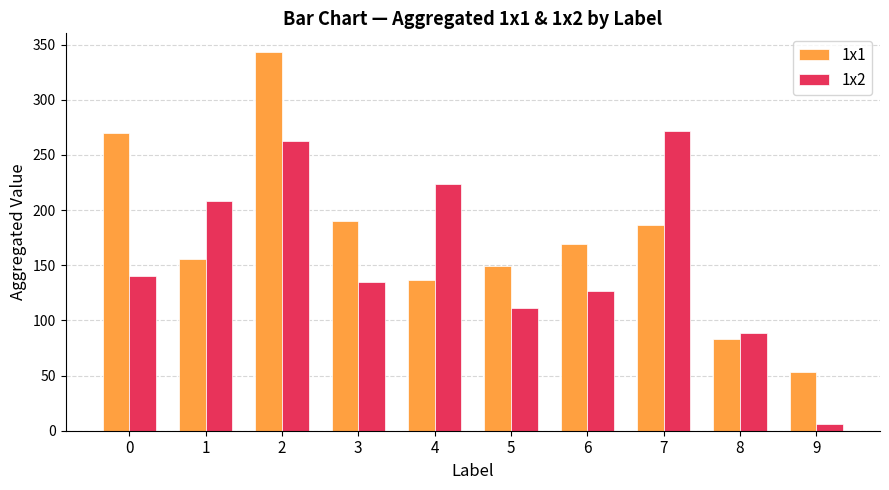

Is it true that 1x2 equals 111 at 5?

True